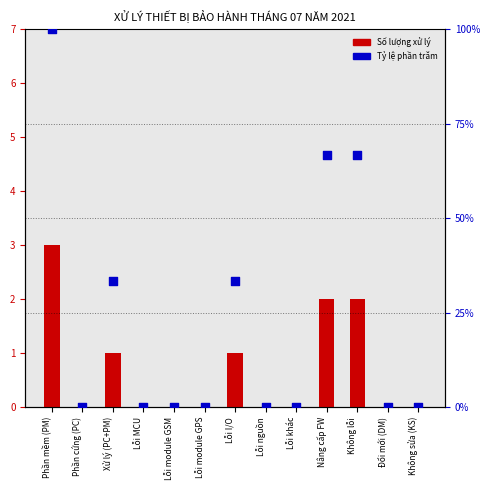

Which series contains the lowest Y value?

Số lượng (count)